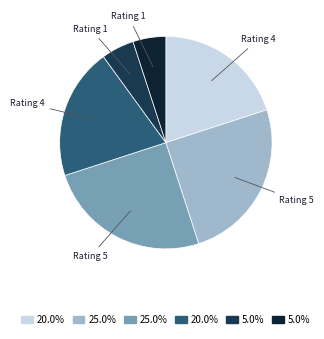

How many slices are in this pie chart?

6